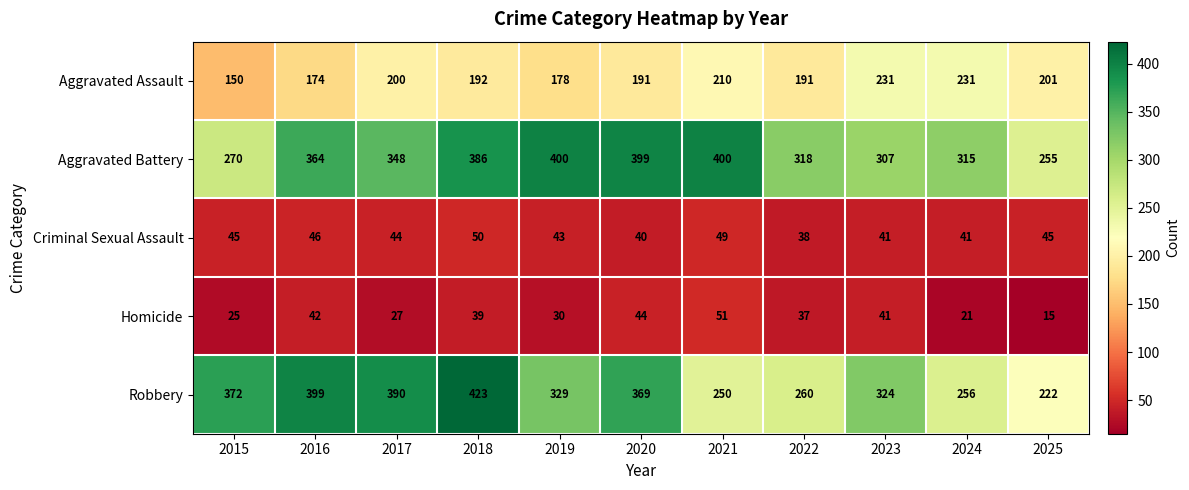

Is it true that Criminal Sexual Assault equals 38 at 2022?

True